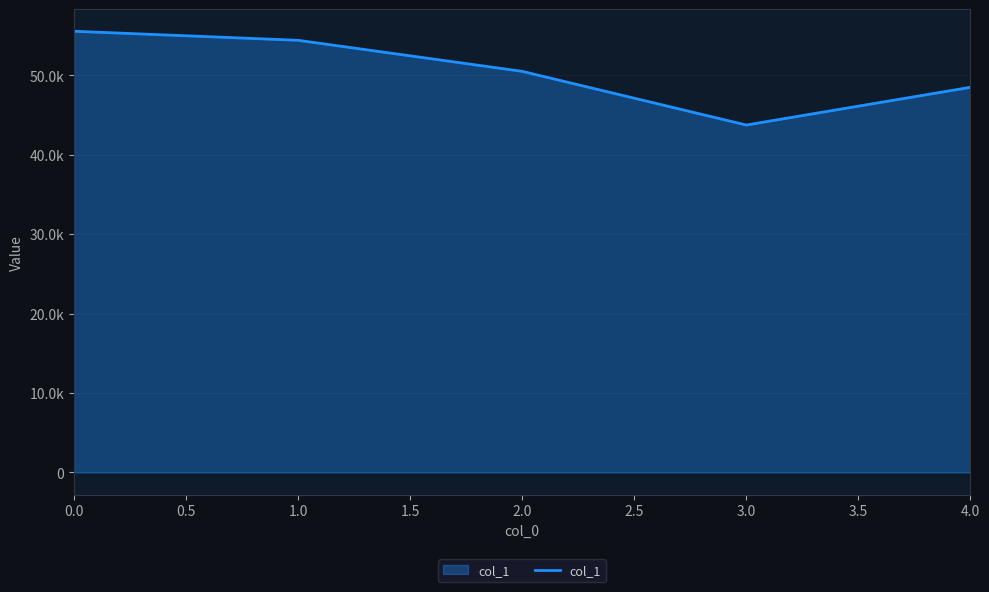

List the labels in order of value, smallest first.

3.0, 4.0, 2.0, 1.0, 0.0